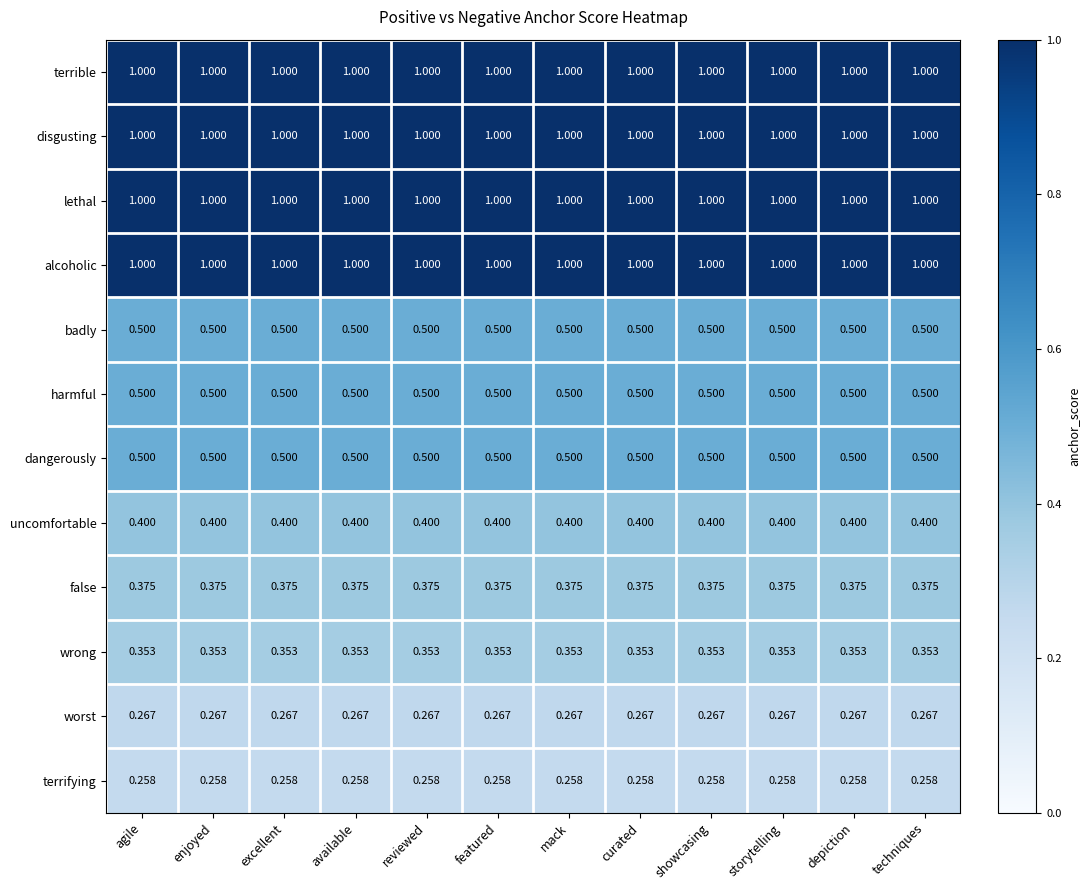

Is the value of badly at techniques greater than the value of worst at enjoyed?

Yes